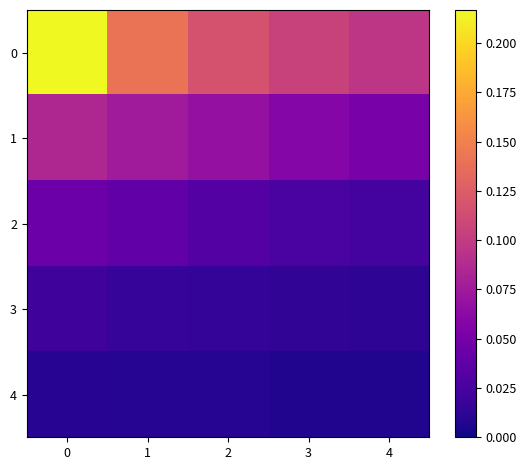

Reading left to right, list all the values displayed in this chart.

0: 0=0.2	1=0.1	2=0.1	3=0.1	4=0.1
1: 0=0.1	1=0.1	2=0.1	3=0.1	4=0.1
2: 0=0.0	1=0.0	2=0.0	3=0.0	4=0.0
3: 0=0.0	1=0.0	2=0.0	3=0.0	4=0.0
4: 0=0.0	1=0.0	2=0.0	3=0.0	4=0.0